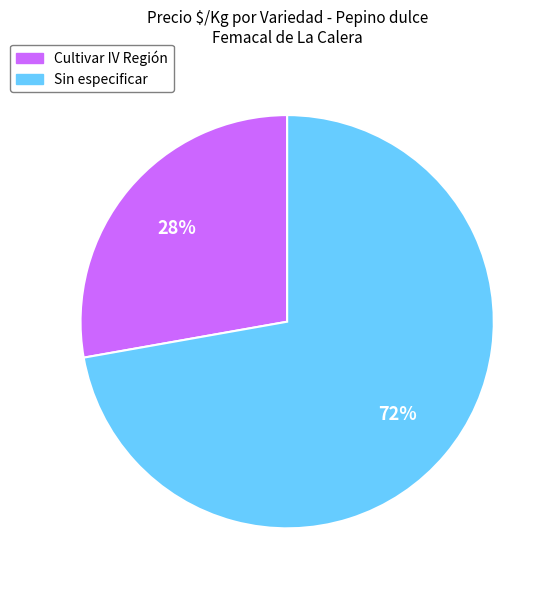

Is it true that Cultivar IV Región is 17% of the pie?

False